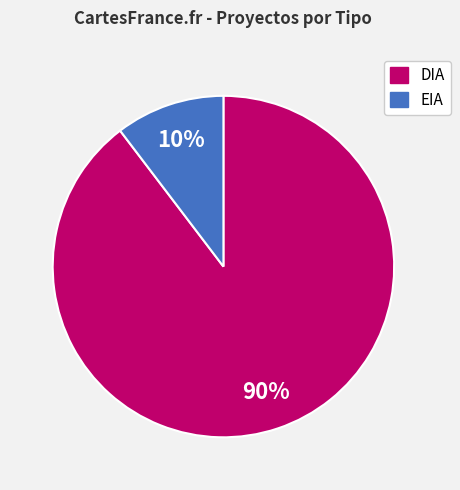

Does any single category account for the majority?

Yes